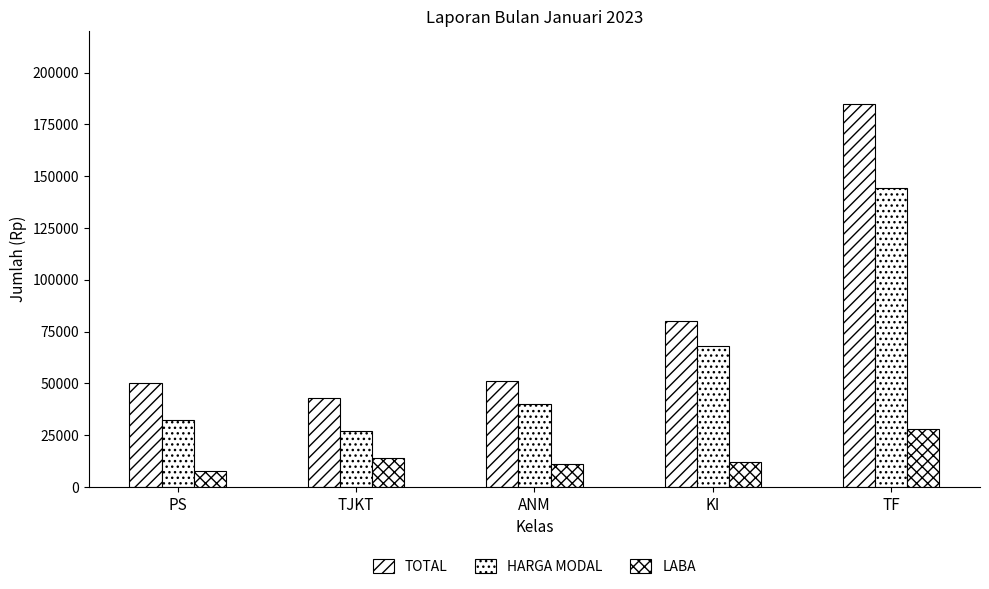

Count the number of data series in this chart.

3